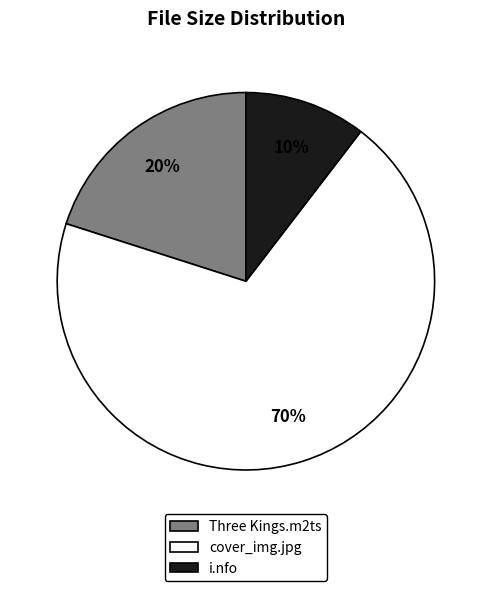

Is there a majority slice in this chart?

Yes